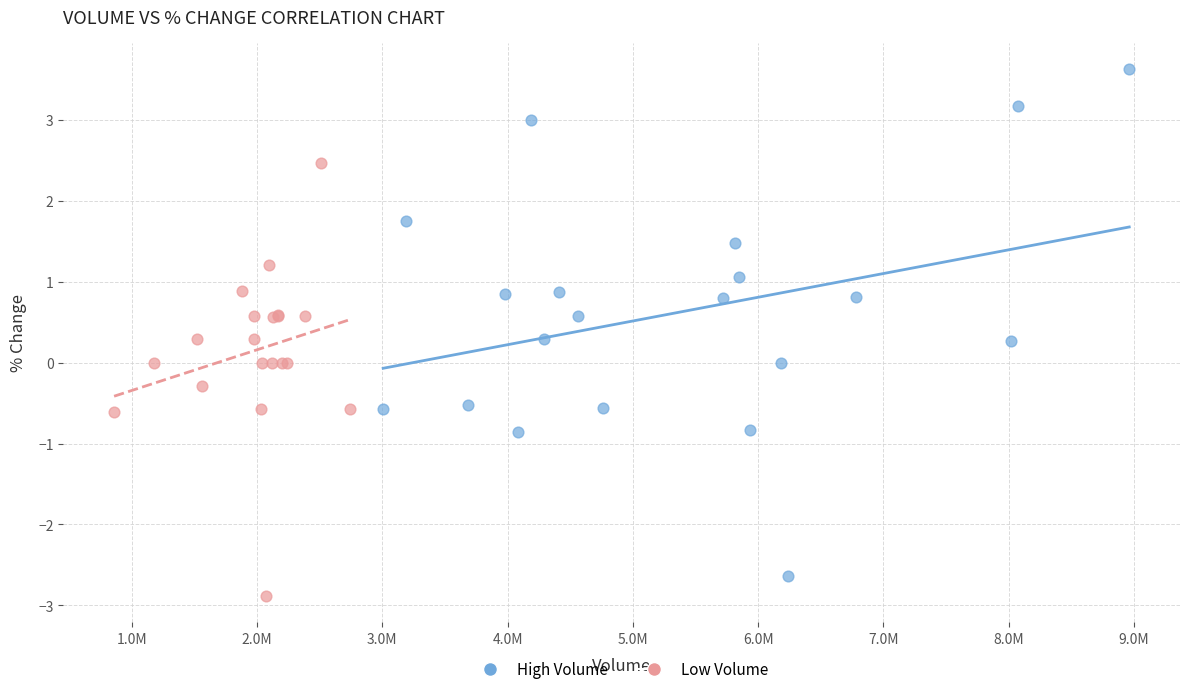

Which series has the largest Y range (max minus min)?

High Volume